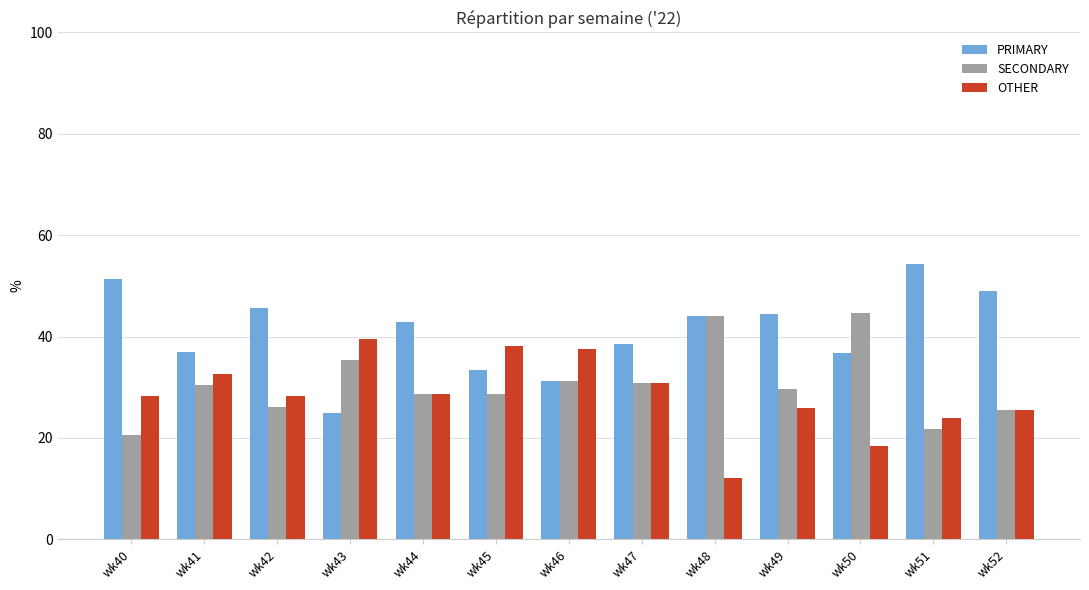

Does the chart contain stacked bars?

No